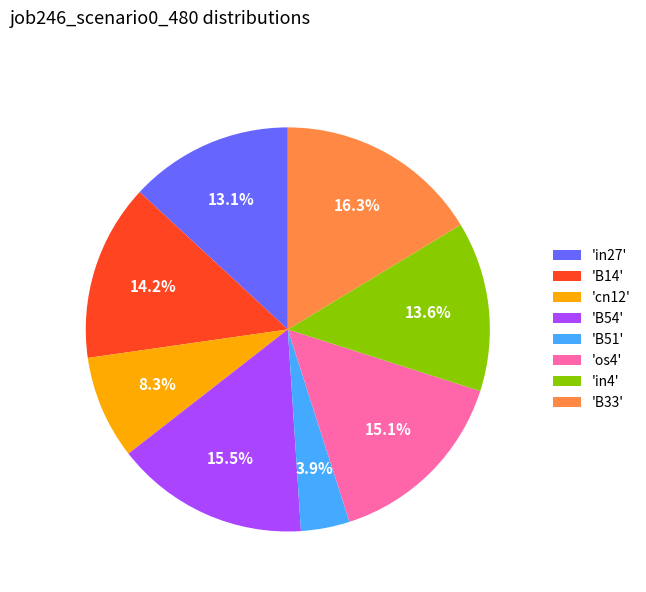

Which category has the smallest portion of the pie?

'B51'